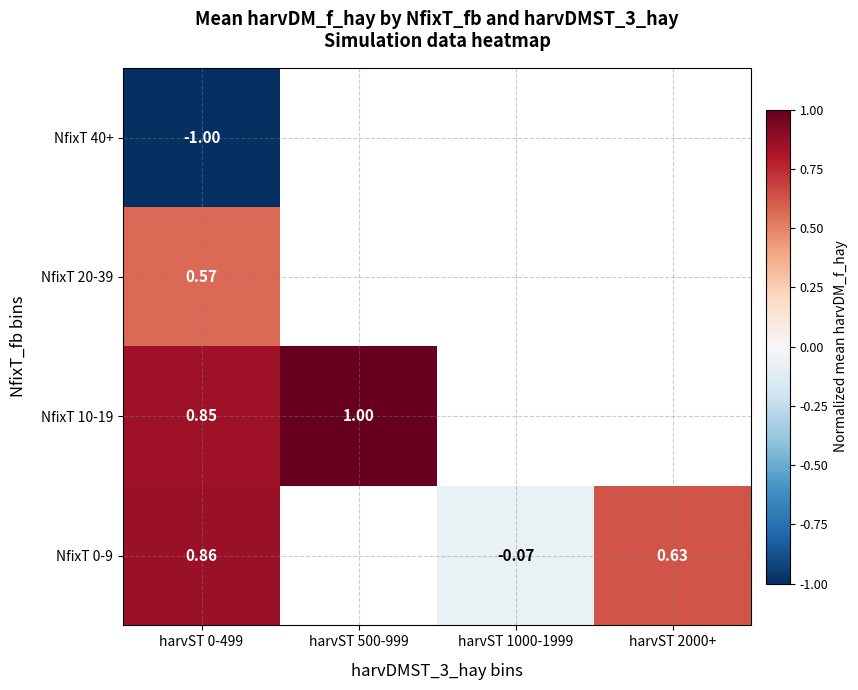

What is the total value across all series at harvST 0-499?

1.3